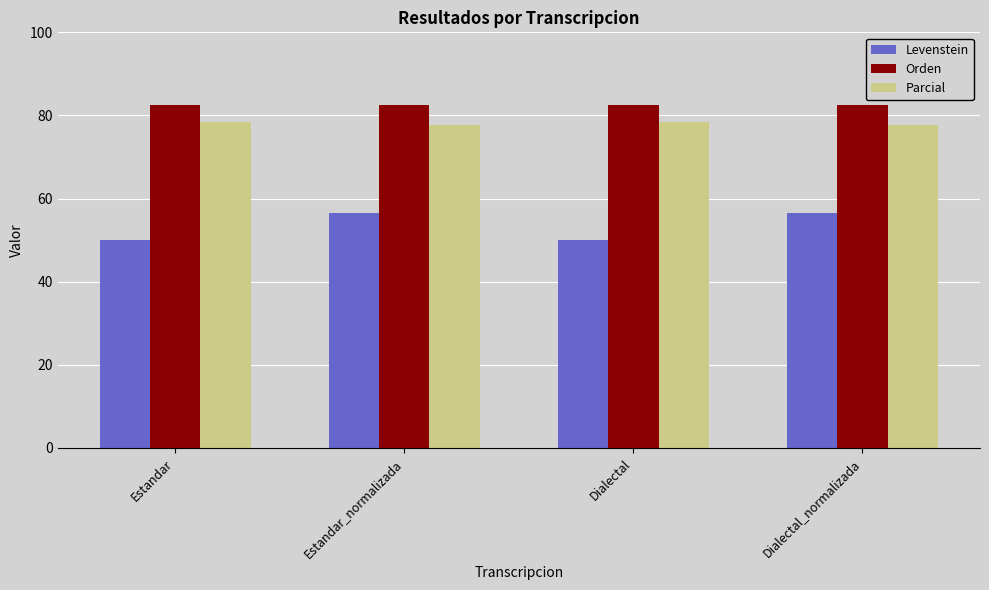

At how many categories does at least one series exceed 55?

4